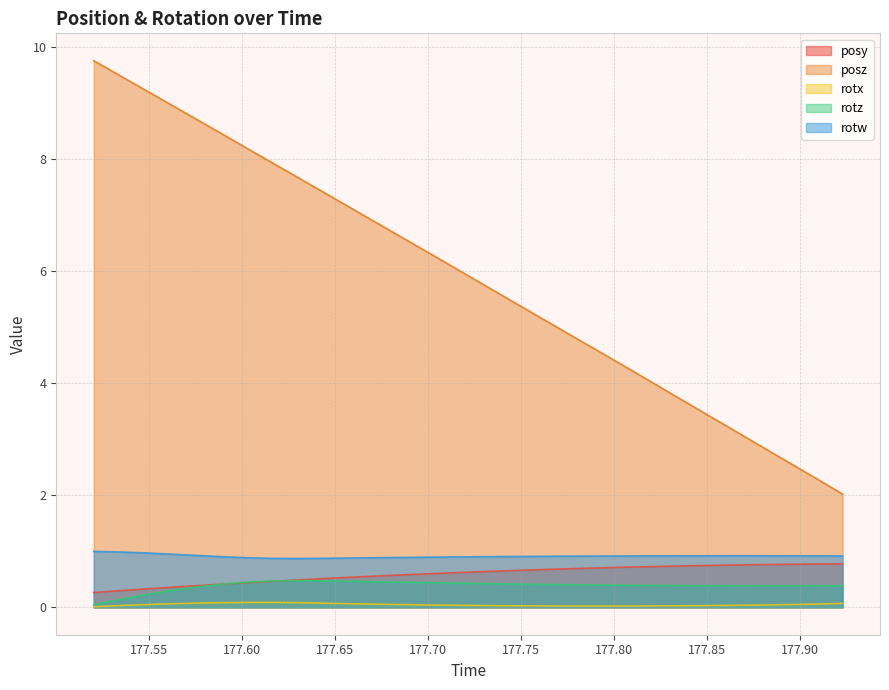

Count the number of categories in the chart.

30